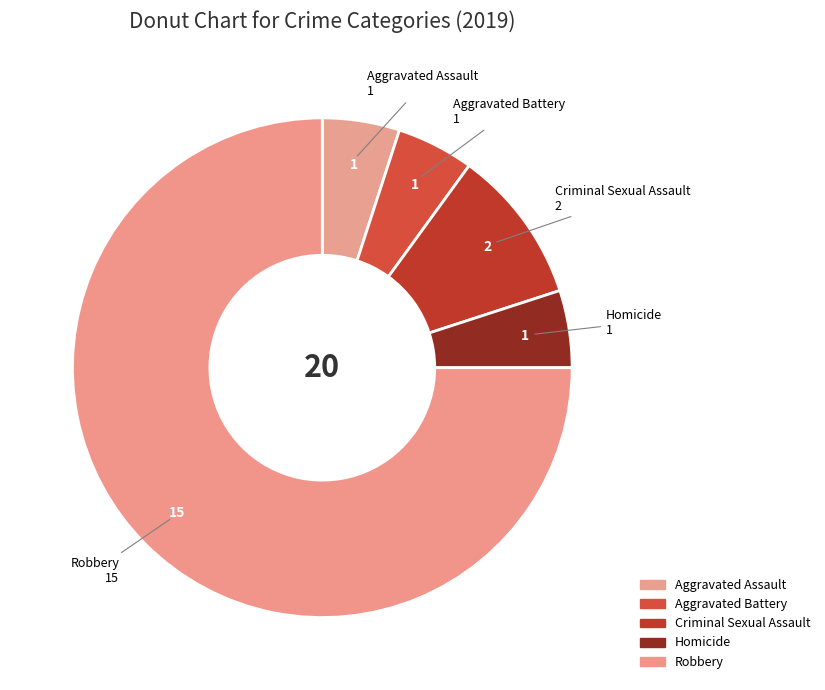

To the nearest percent, what is the difference between the Robbery and Aggravated Assault slice percentages?

70%